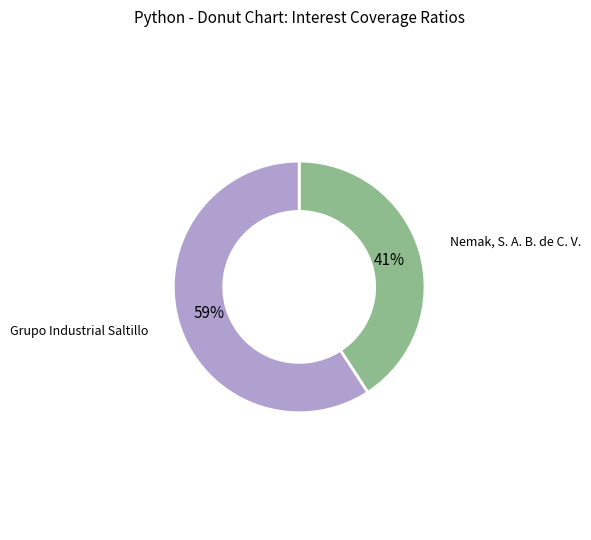

Which slice is the smallest?

Nemak, S. A. B. de C. V.